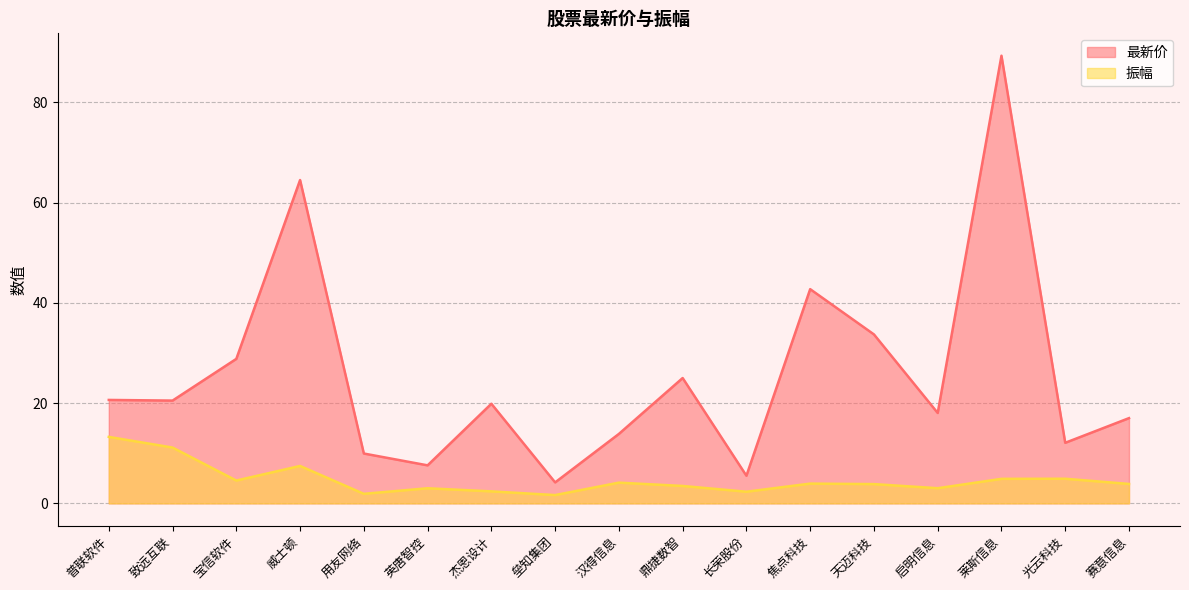

What is the lowest value of the 最新价 series?

4.2